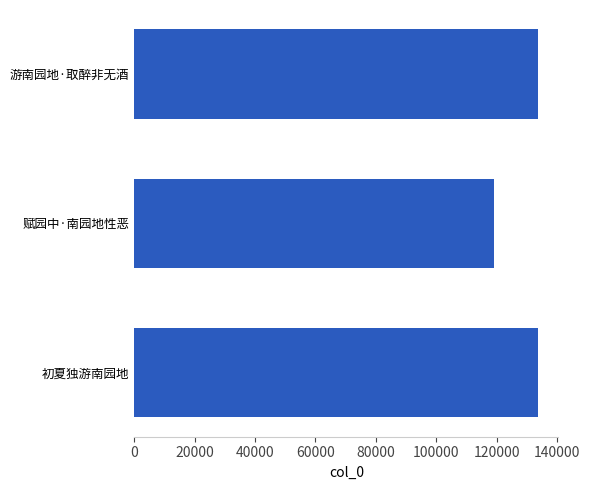

What is the average value?

128847